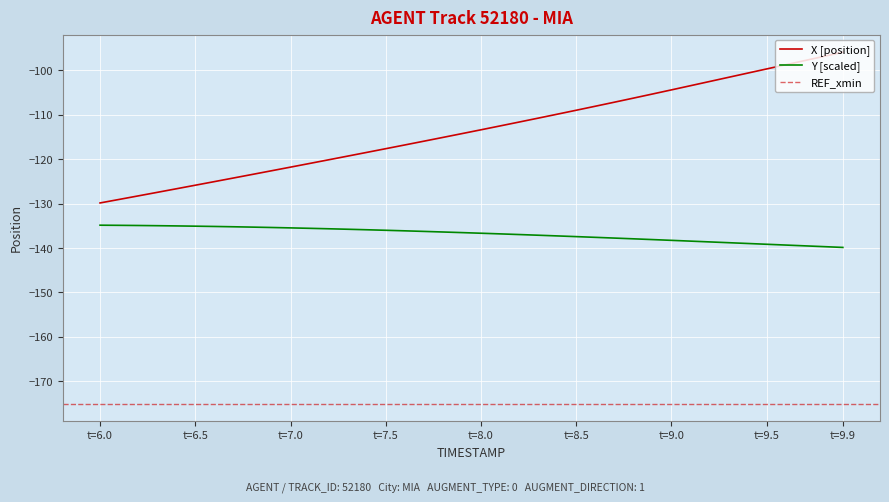

True or false: Y [scaled] has a value of -139.2 at t=9.5.

True